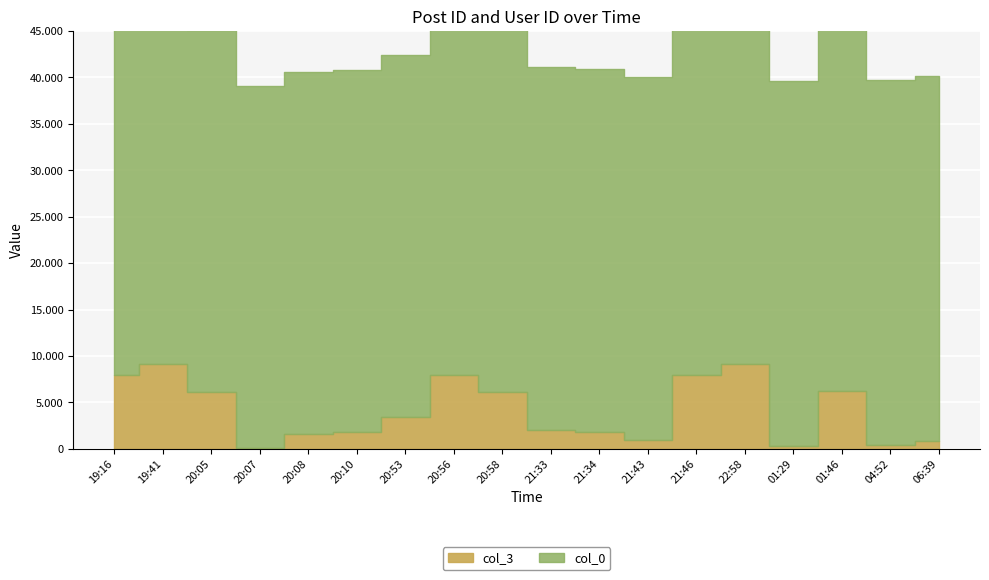

What is the label of the 1st point from the left?

19:16